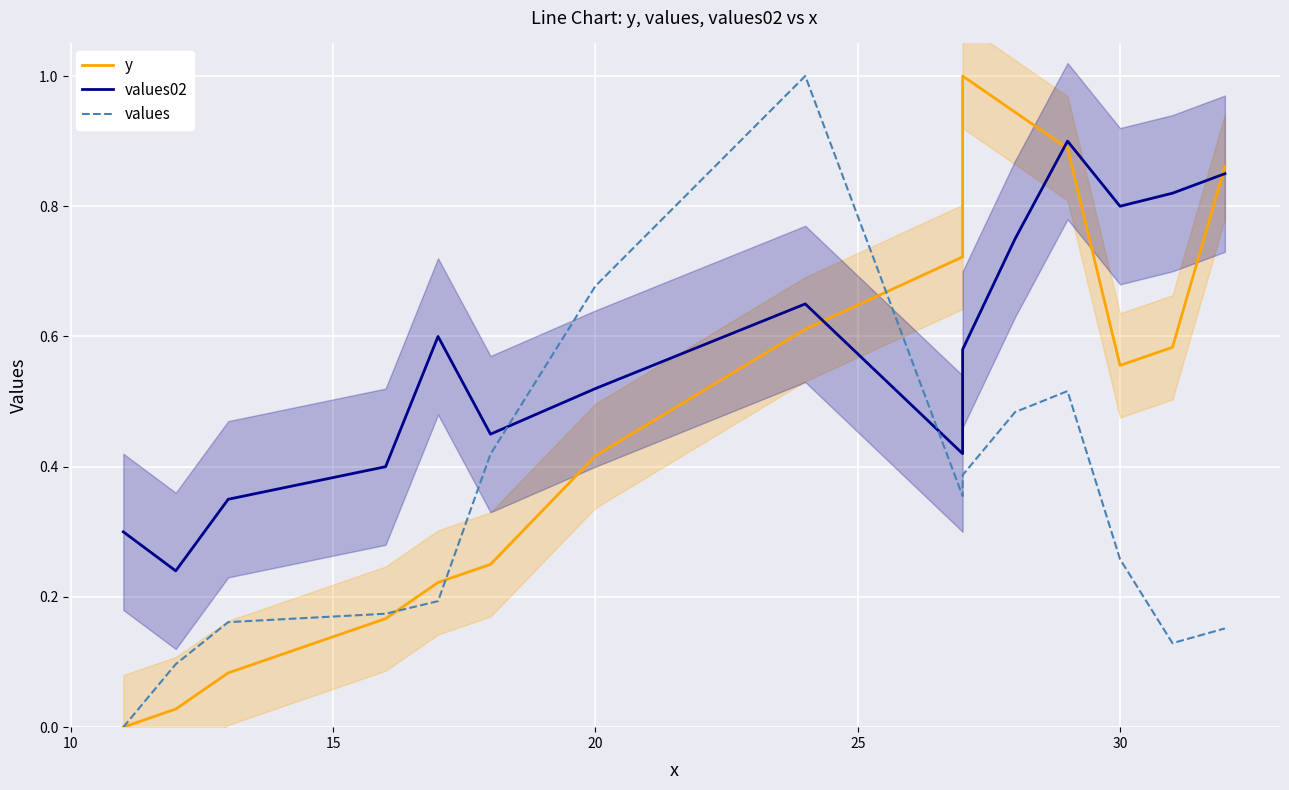

What are all the series names shown in the legend?

y, values02, values